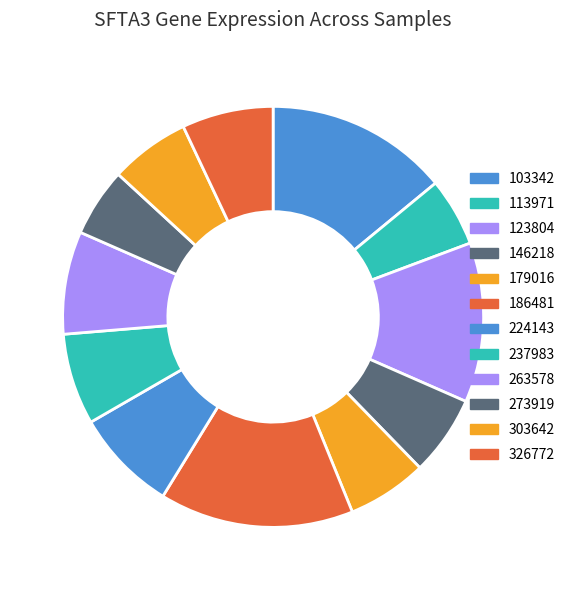

How many segments does this pie chart have?

12